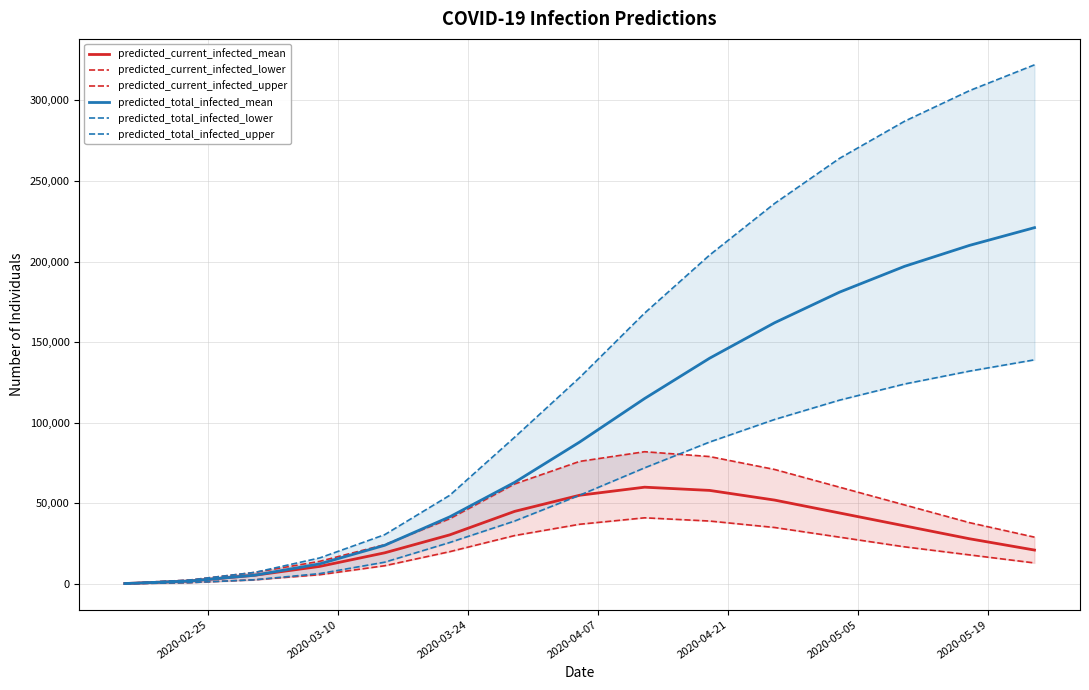

What is the sum of all predicted_total_infected_upper values?

2117423